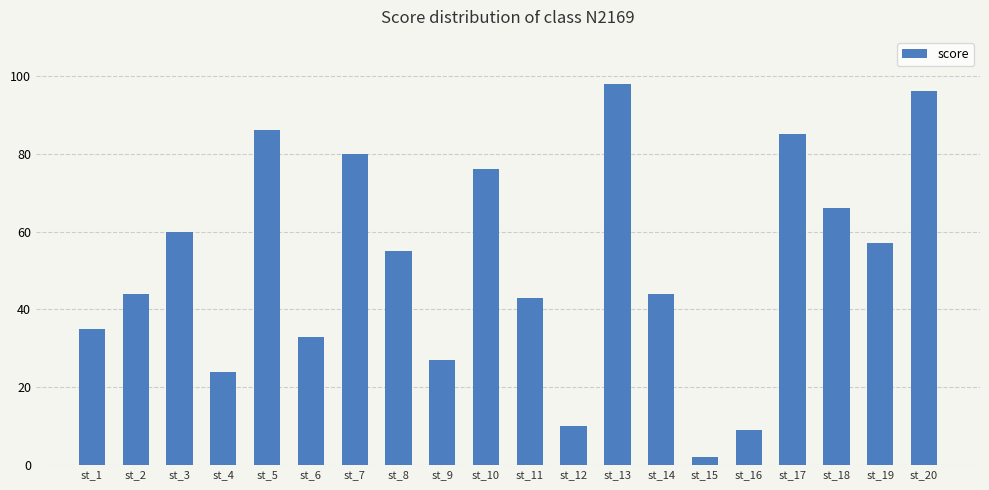

Read the value at st_8, to the nearest 10.

60